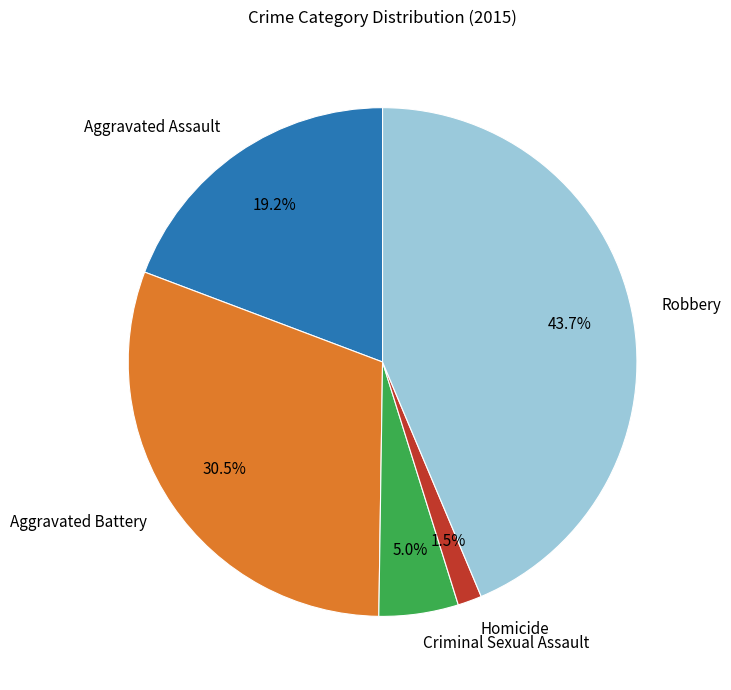

Is there a majority slice in this chart?

No